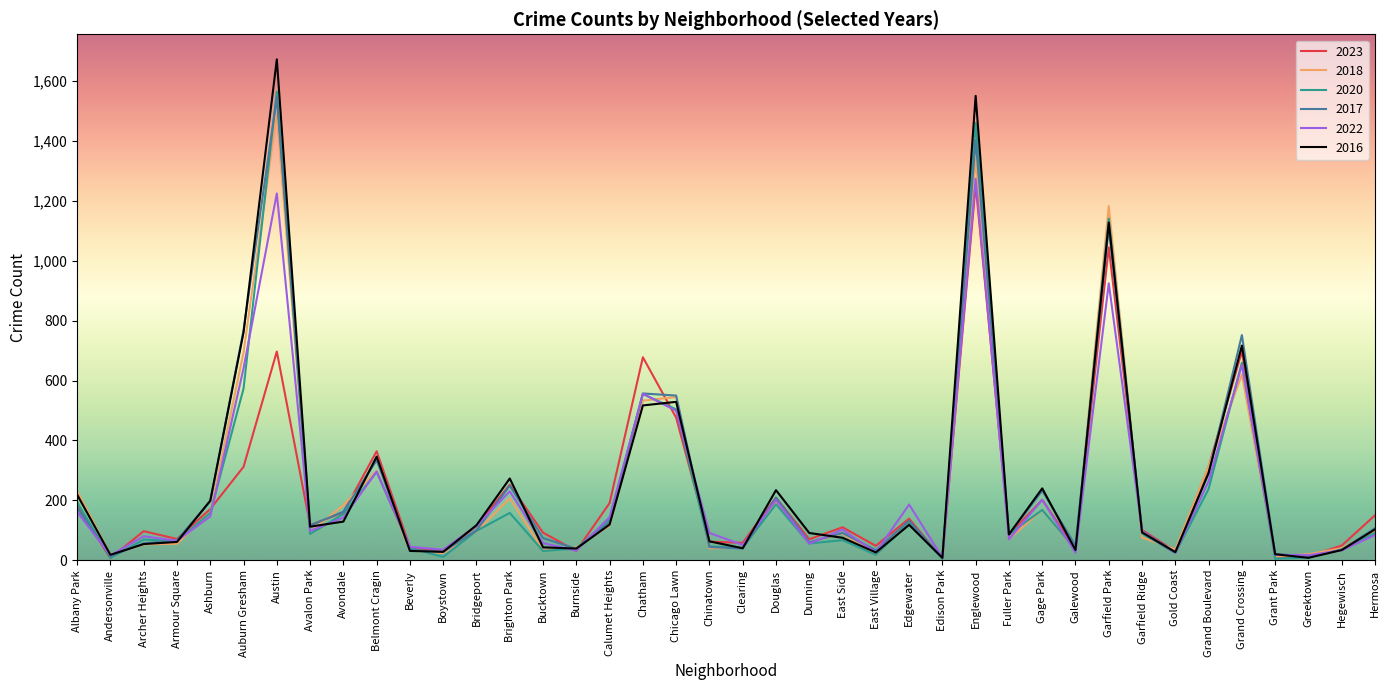

What is the minimum value for 2022?

9